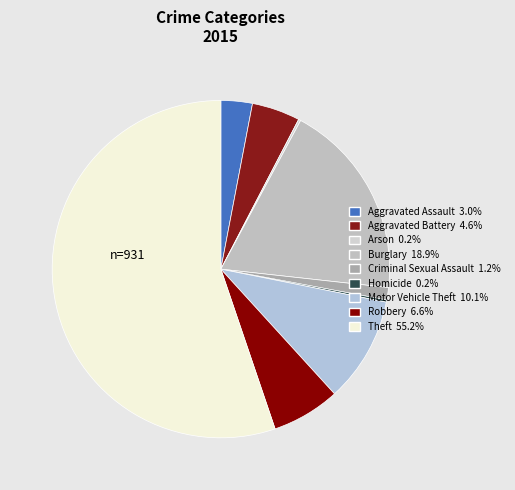

What percentage is the Burglary slice, to the nearest percent?

19%